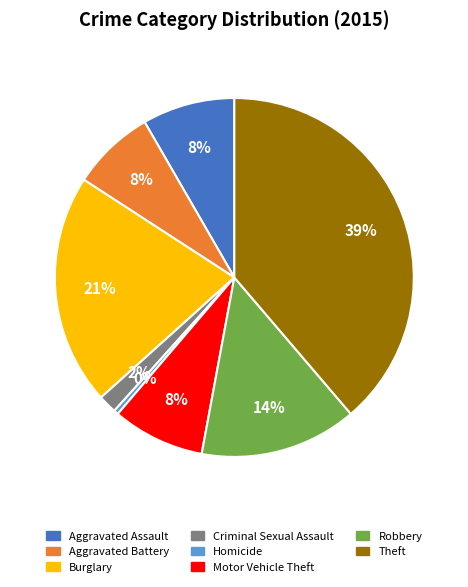

To the nearest percent, what is the average slice percentage?

12%